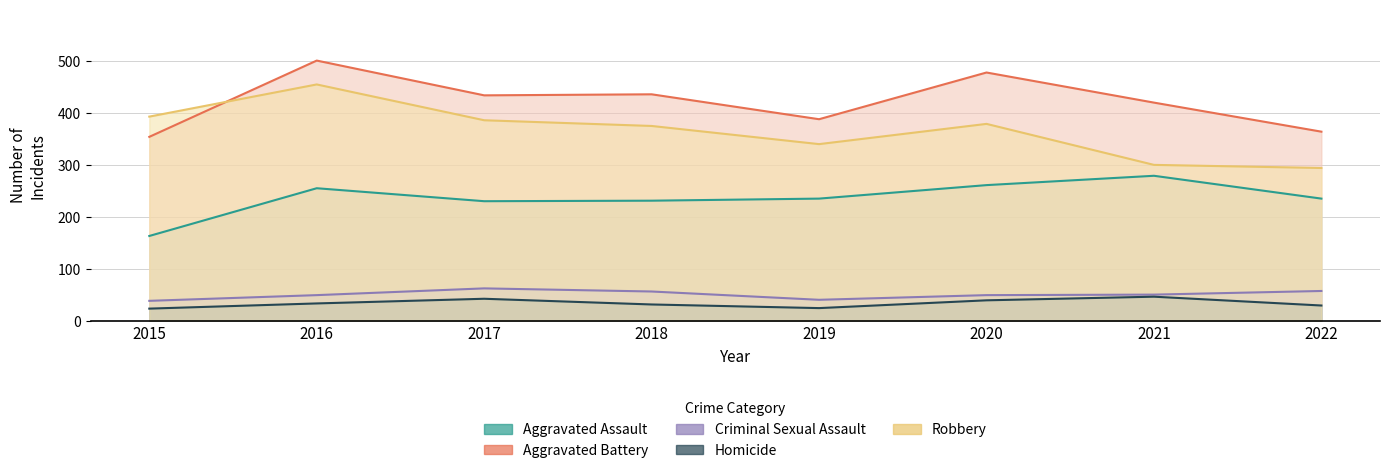

What is the approximate value of Aggravated Battery at 2017?

434